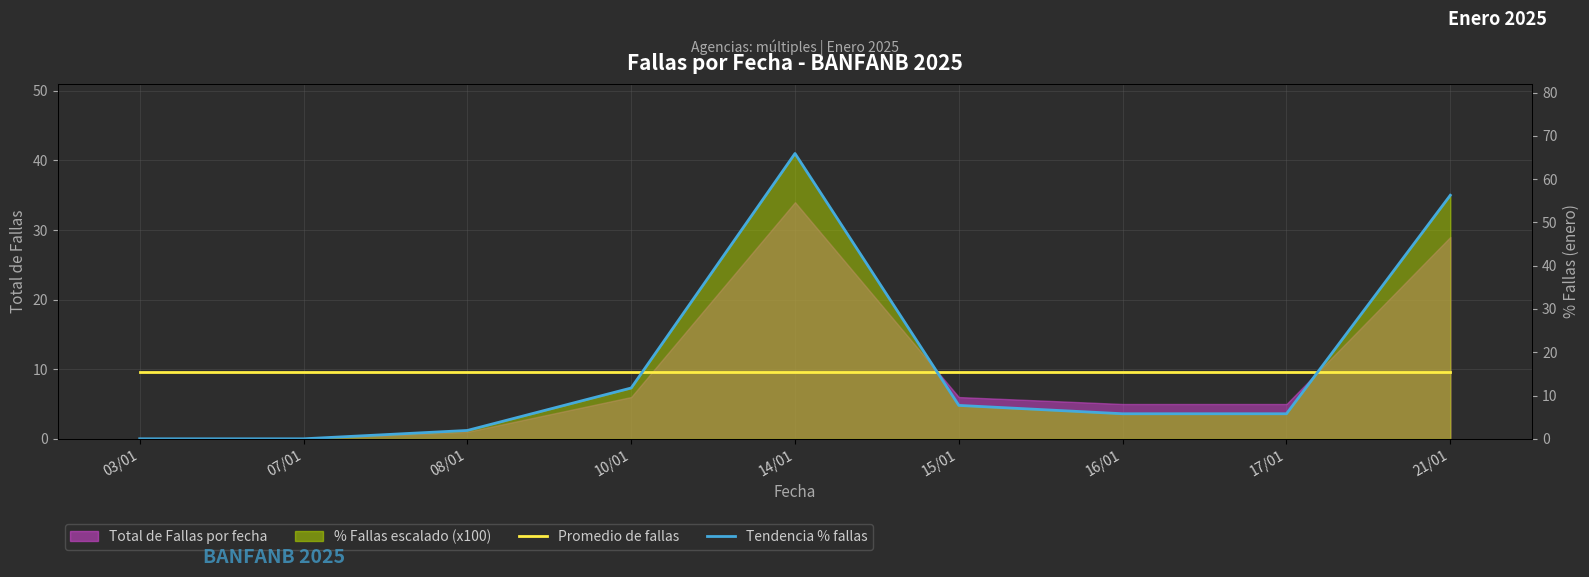

What is the label of the 8th point from the right?

07/01